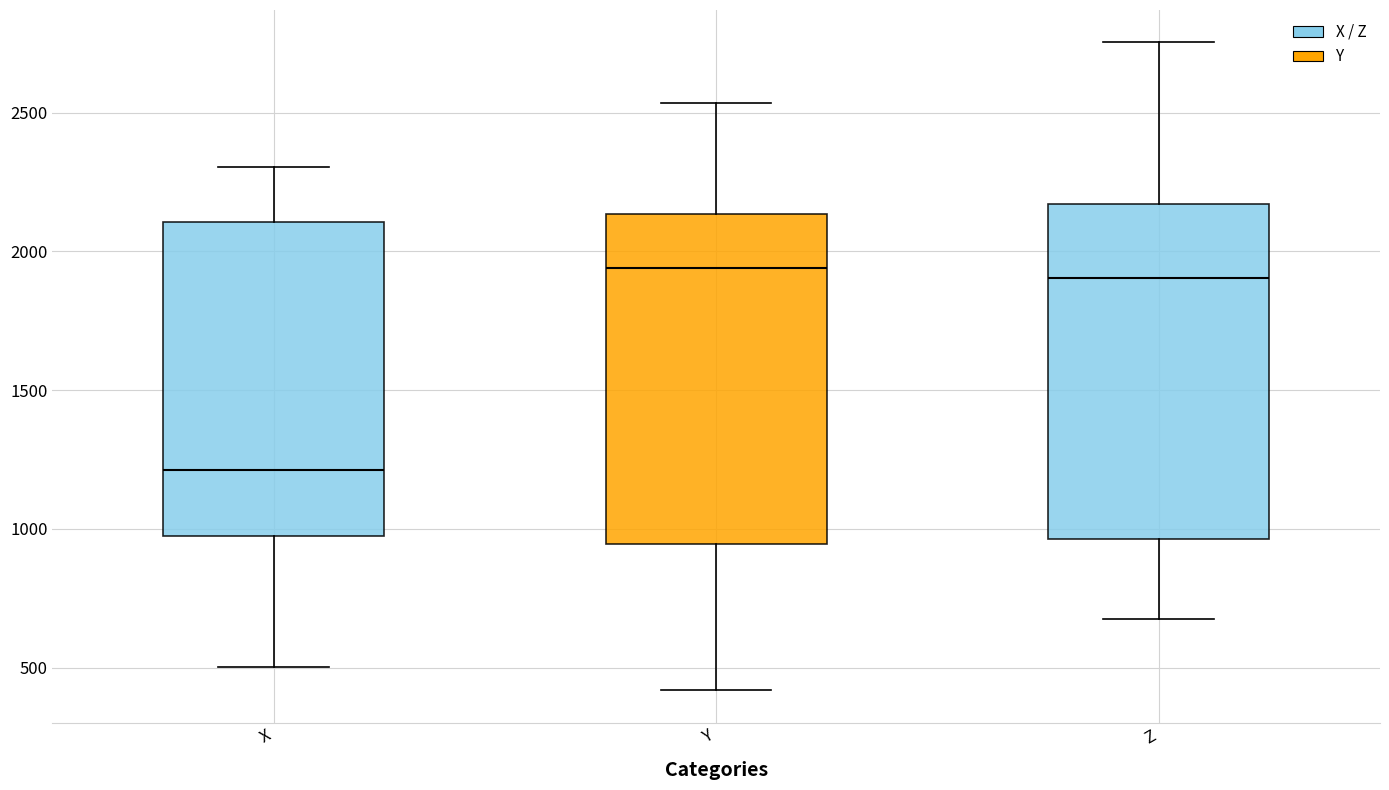

Reading left to right, transcribe this box plot: for each box, give where its median line is, the range the box spans, and where its two whiskers end, as read against the y-axis. The values are not printed on the chart, so give them approximately, as read against the axis.

X: median 1200, box 950 to 2100, whiskers 500 to 2300
Y: median 1950, box 950 to 2150, whiskers 400 to 2550
Z: median 1900, box 950 to 2150, whiskers 700 to 2750